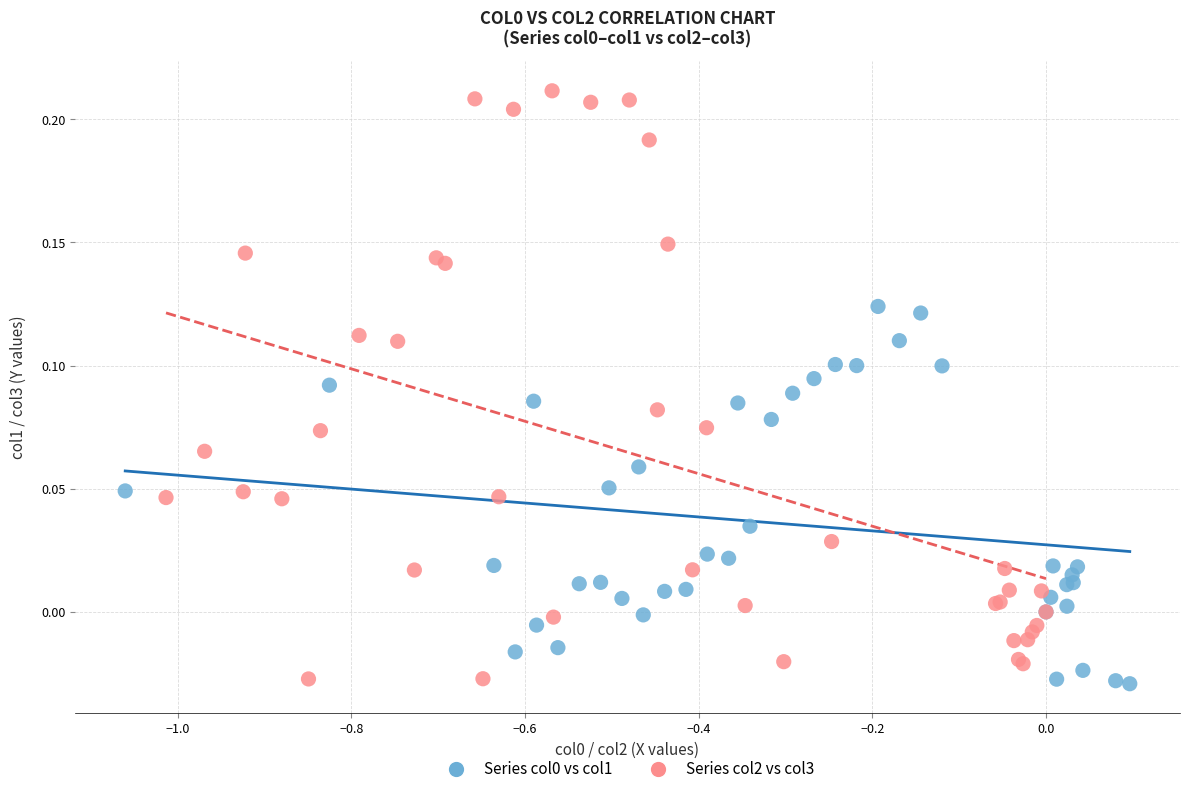

Which series contains the highest Y value?

Series col2 vs col3